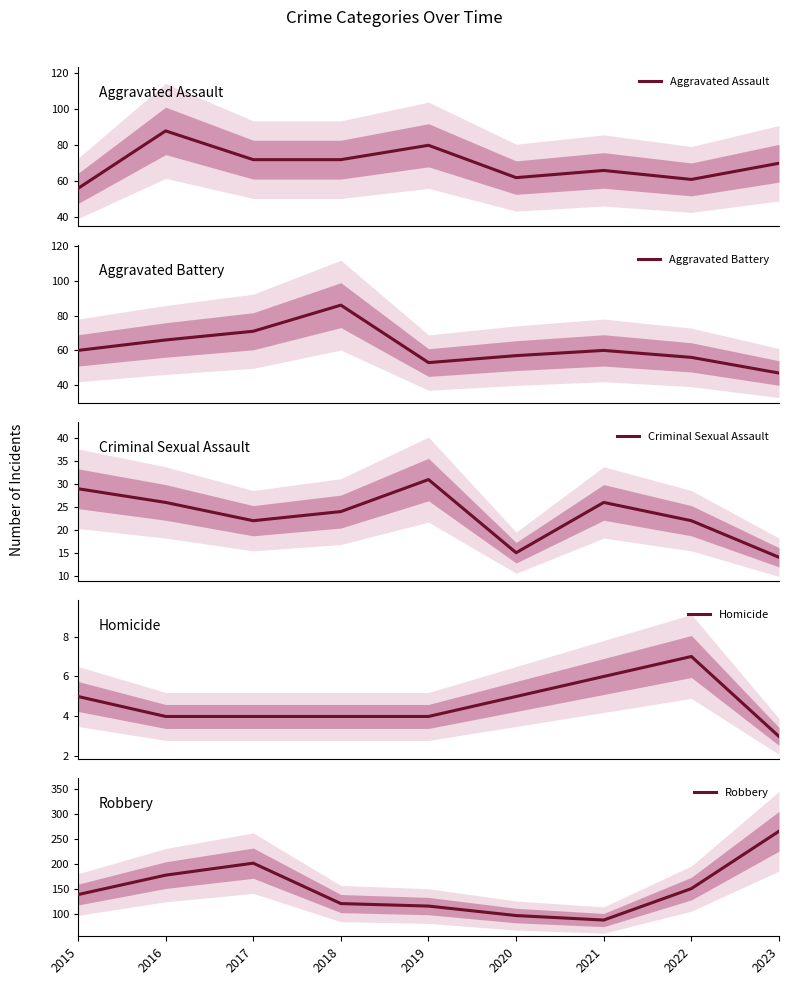

True or false: Criminal Sexual Assault and Aggravated Battery cross at least once.

False